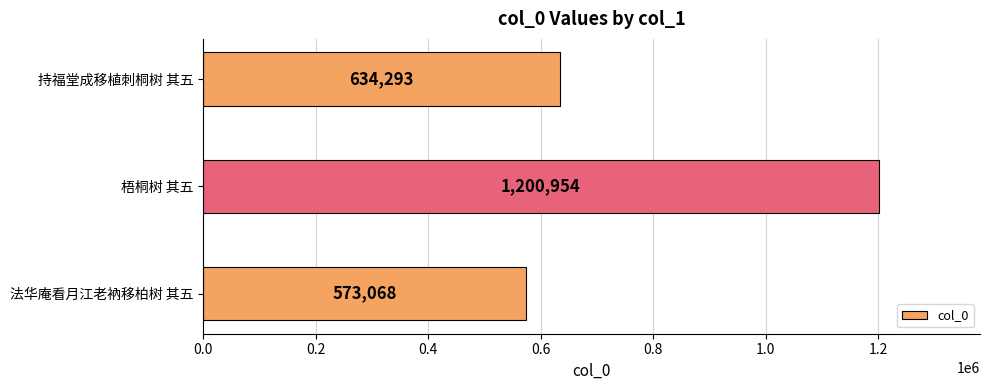

Where is the data nearest to the value 887011?

持福堂成移植刺桐树 其五